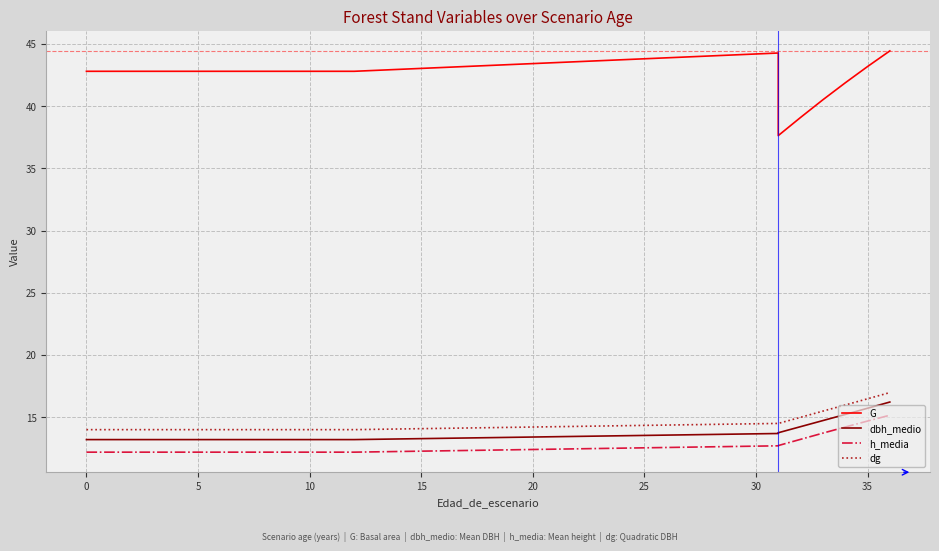

In G, how many points are lower than both neighbors (excluding endpoints)?

1